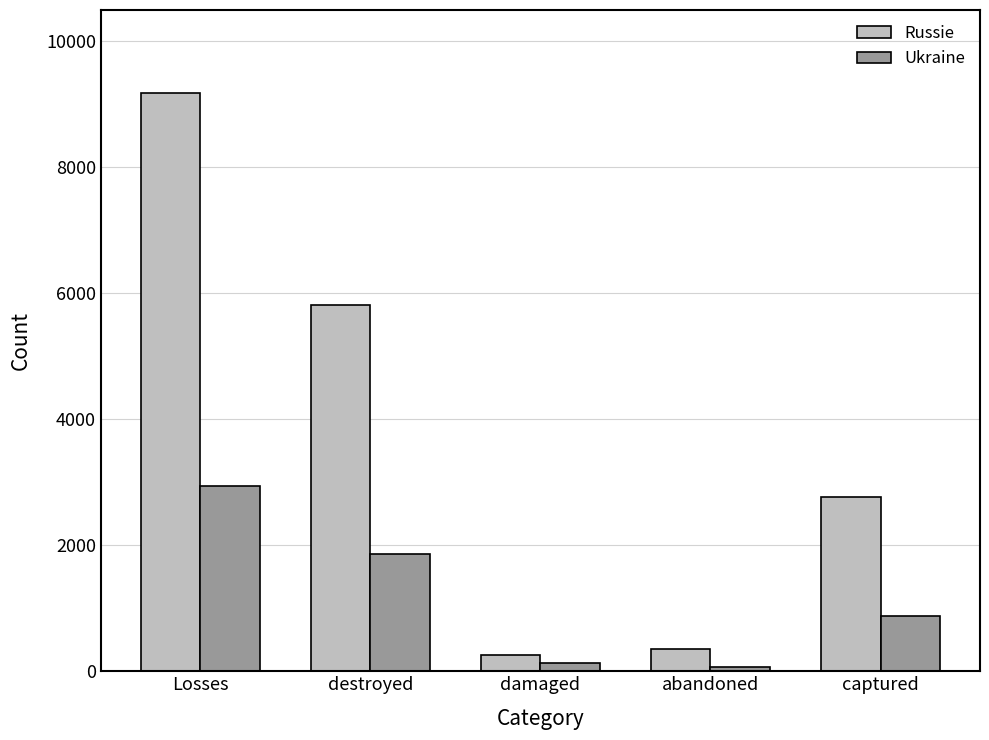

How many data points in Ukraine are less than 875?

2